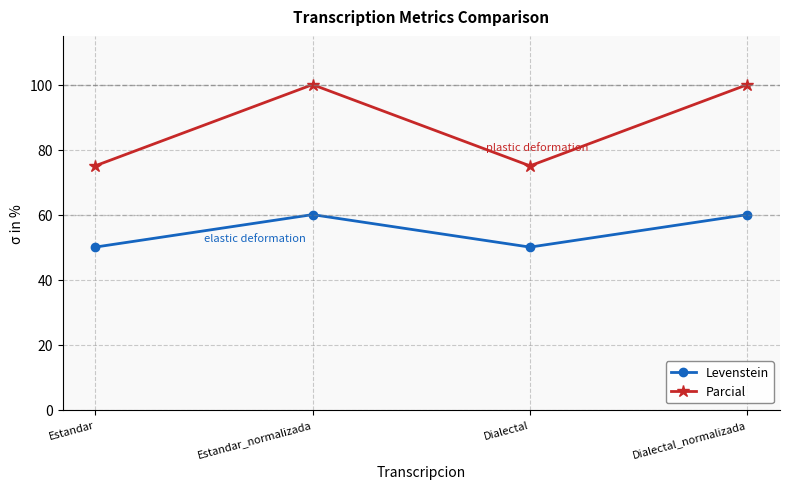

What value does the Parcial series have at Dialectal?

75